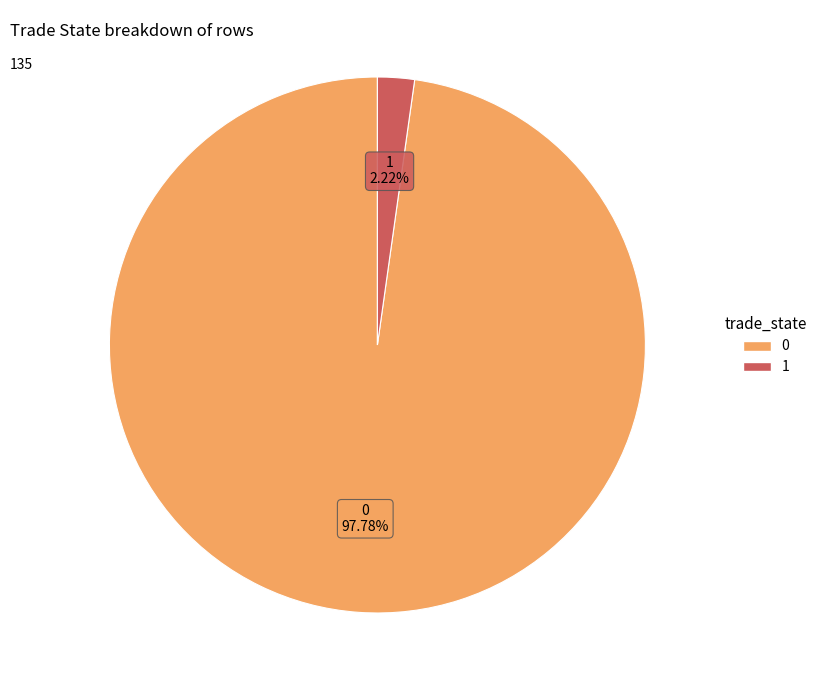

What is the ratio of the value at 0 to the value at 1?

44.0